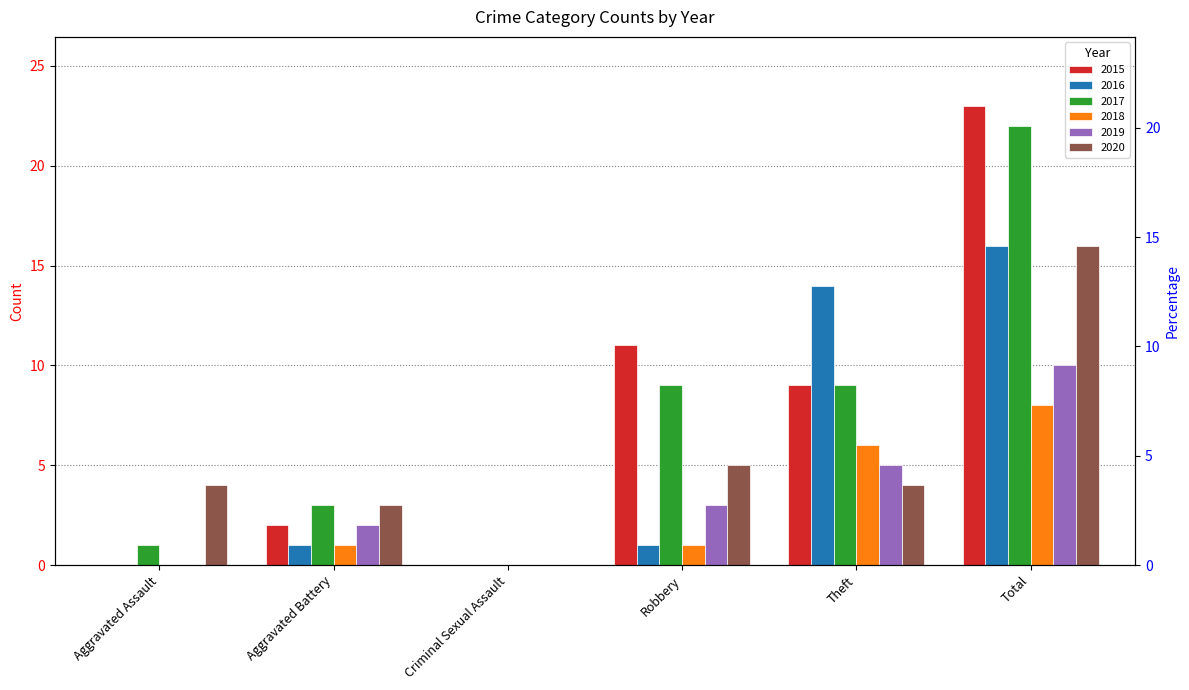

What is the difference between the maximum and minimum values in the 2015 series?

23